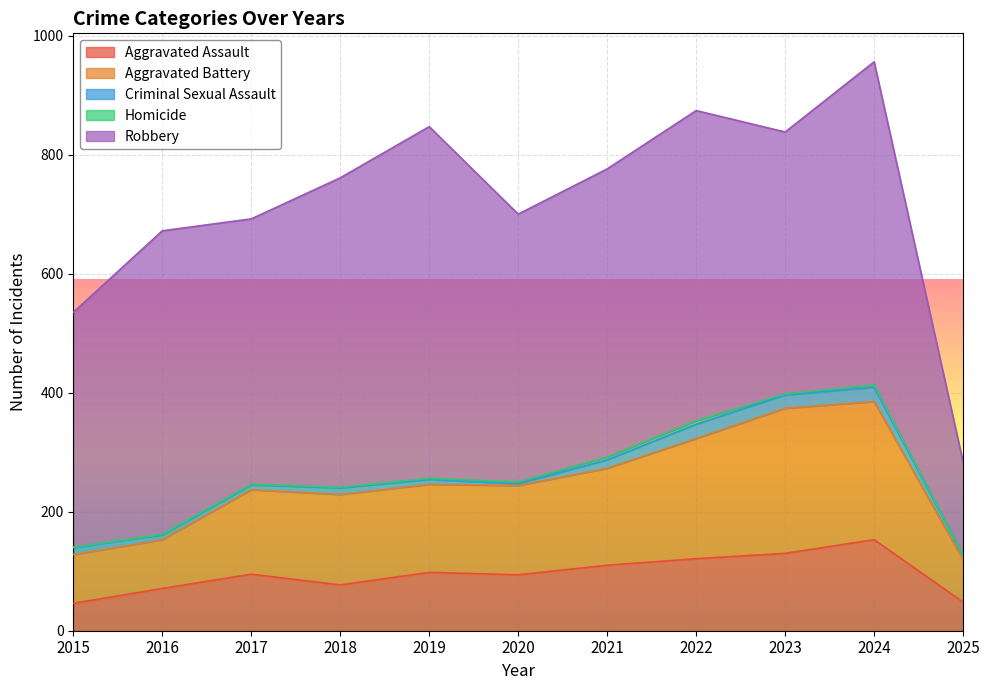

Read the Robbery value at 2018, to the nearest 50.

500